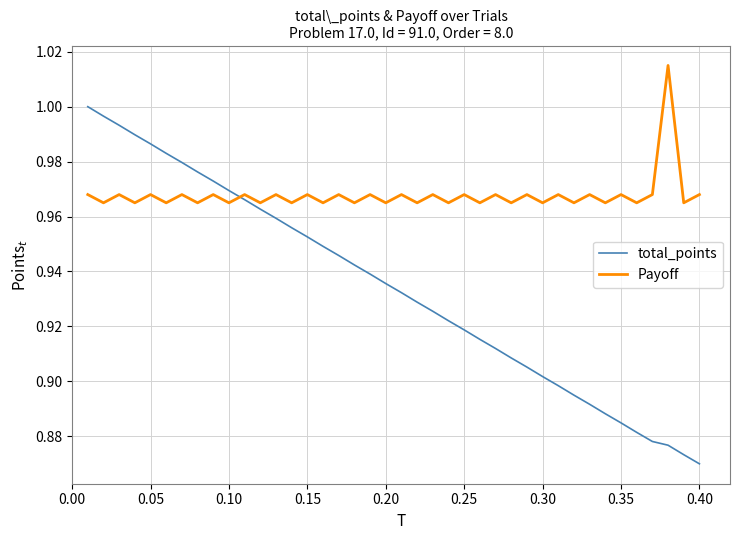

True or false: Payoff has more than 1 interior local peaks.

True